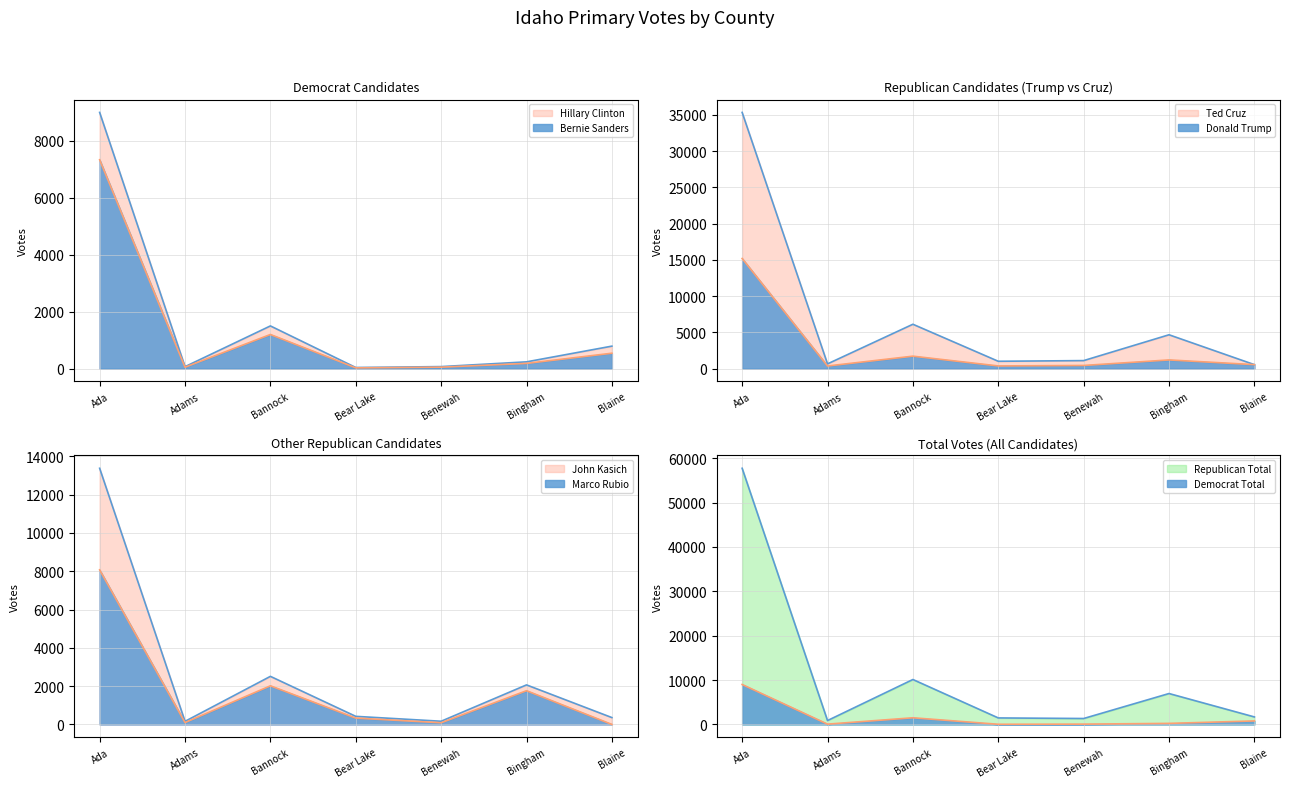

Does the chart have visible grid lines?

Yes